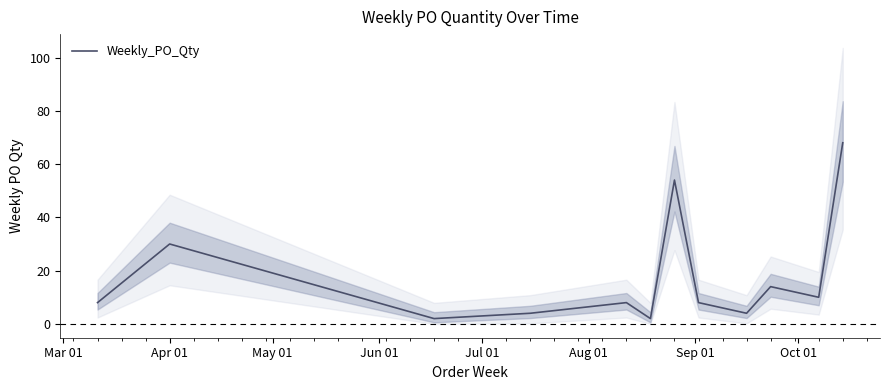

What is the average value?

17